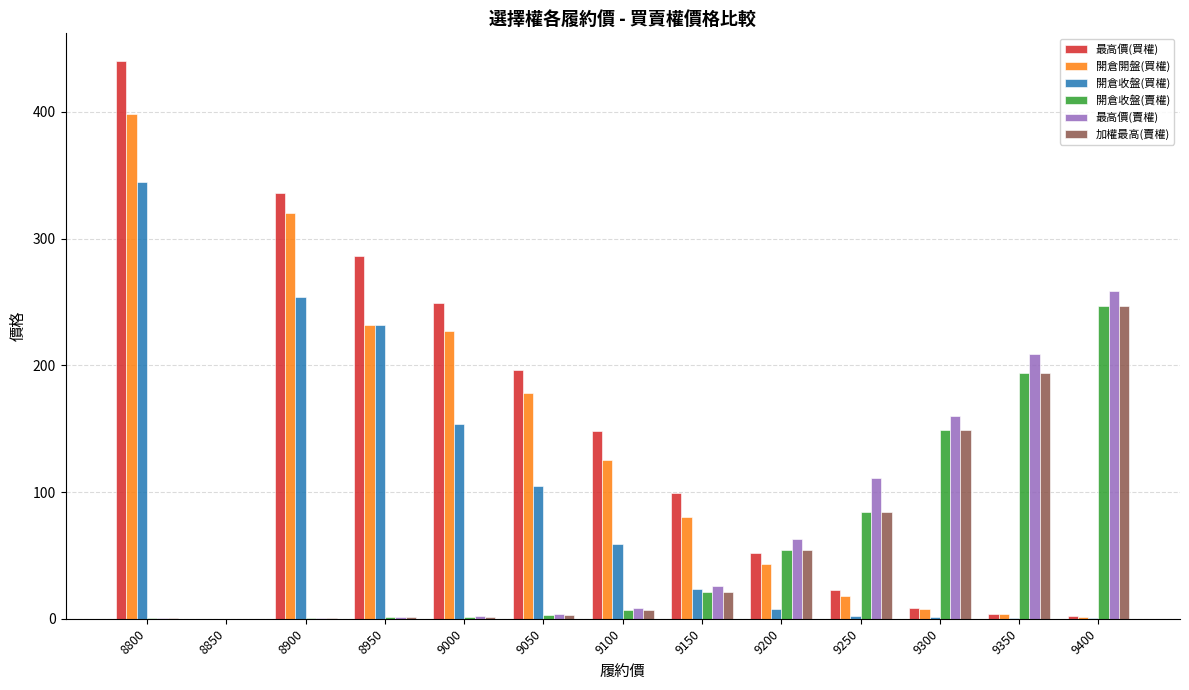

True or false: 開倉開盤(買權) has a value of 63.3 at 9000.

False